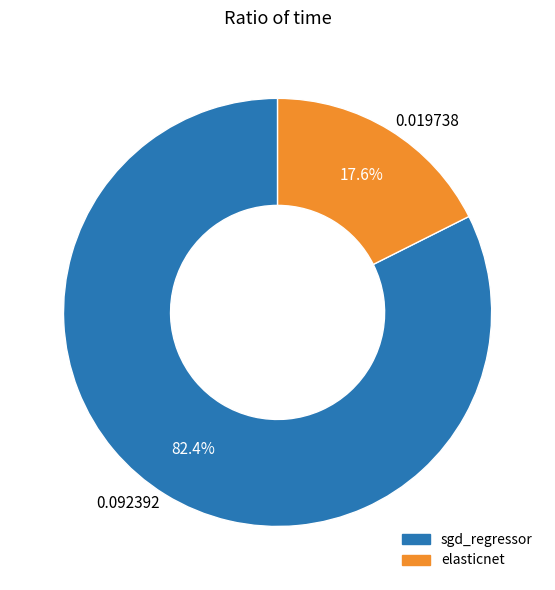

Rank the categories by value from lowest to highest.

0.019738, 0.092392